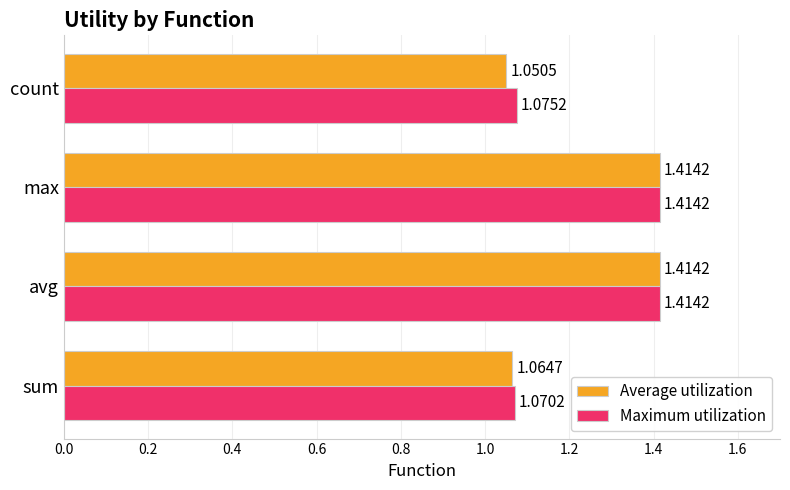

At which label does Average utilization reach its minimum?

count